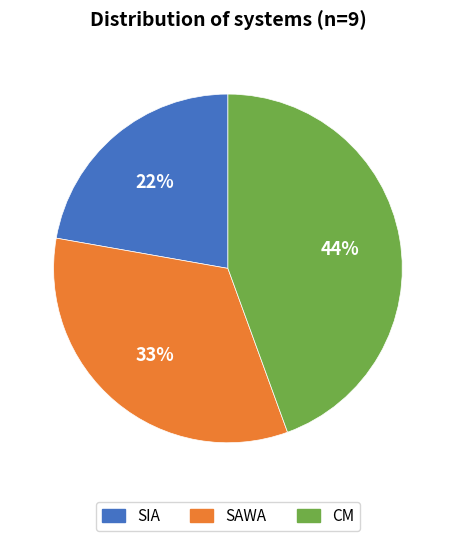

Which has a higher value, SAWA or SIA?

SAWA